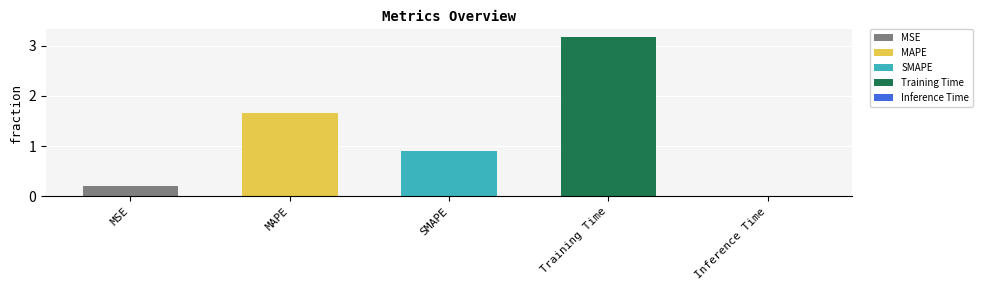

What is the change in value from MAPE to Inference Time?

-1.7